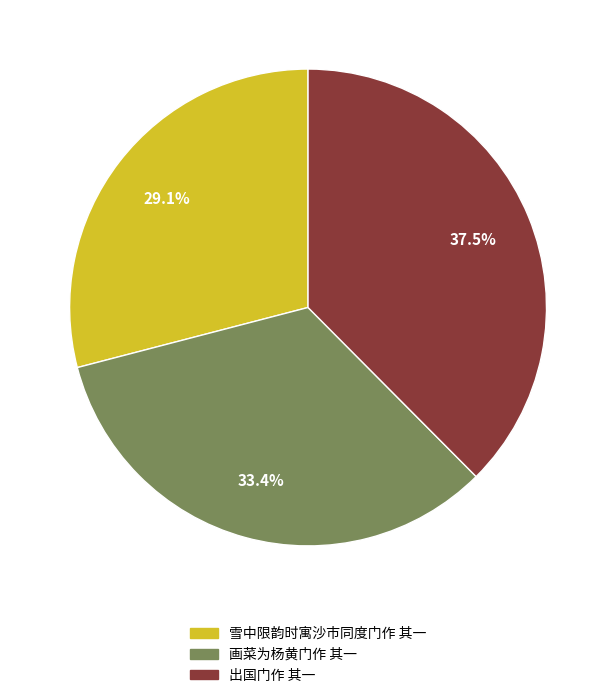

Does 画菜为杨黄门作 其一 represent more than half of the total?

No